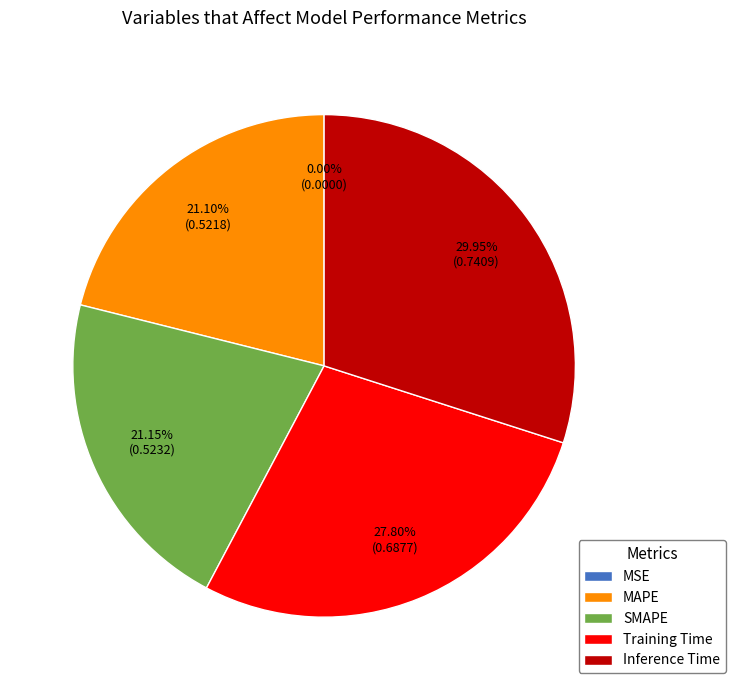

What percentage is the MAPE slice, to the nearest percent?

21%